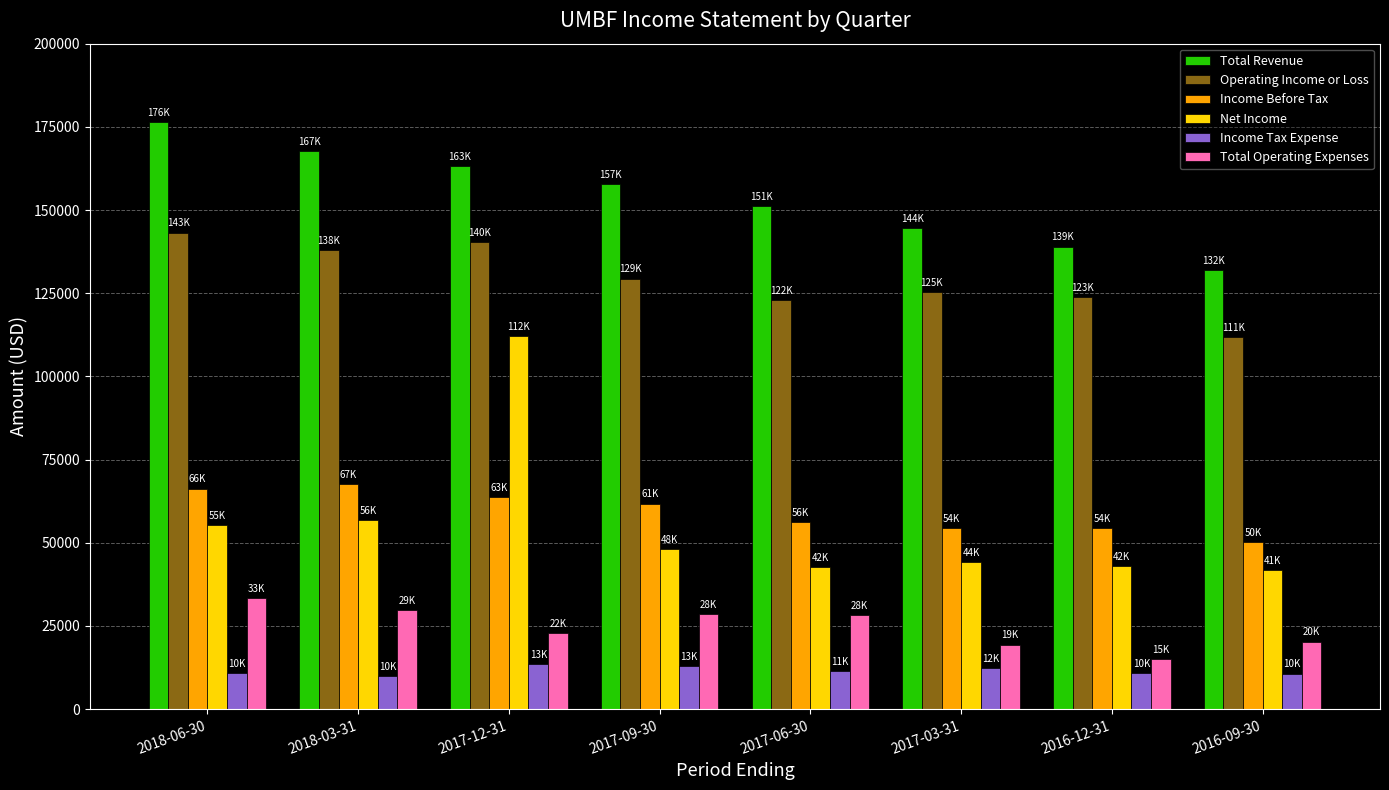

Which series has the largest range (max minus min)?

Net Income